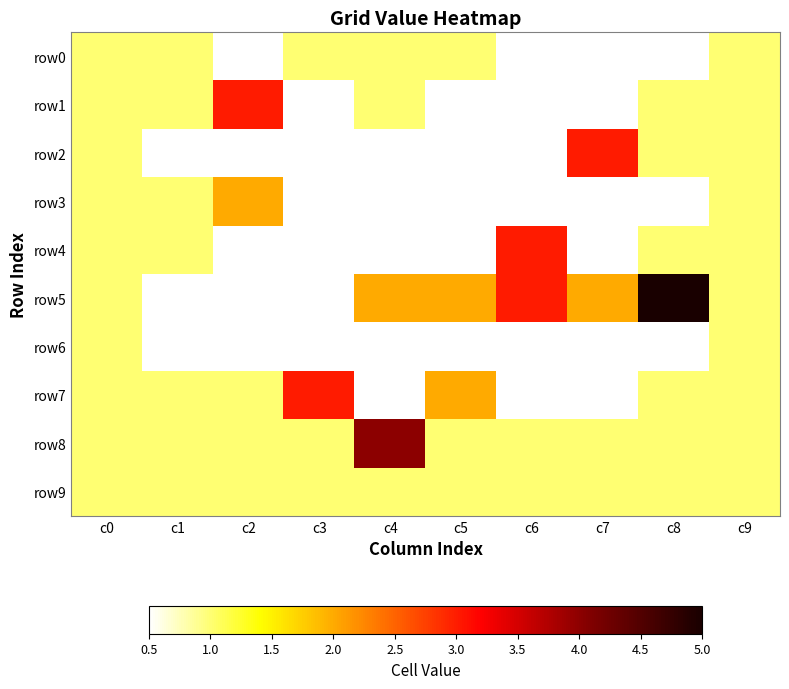

What is the total value across all series at c9?

10.0